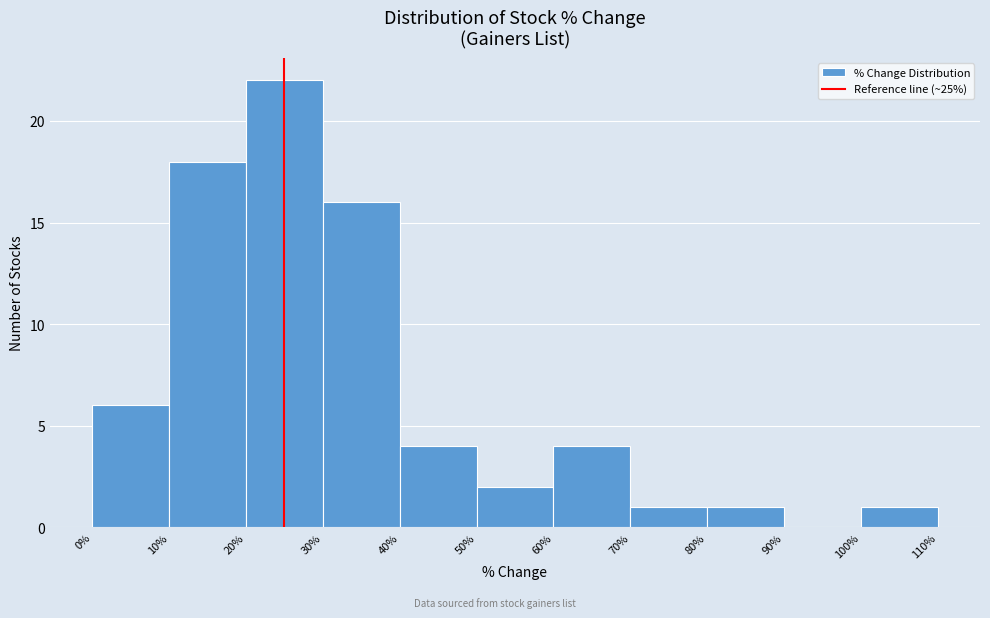

How tall is the bar that spans 80% to 90% on the x-axis? The values are not printed on the chart, so give them approximately, as read against the axis.

1